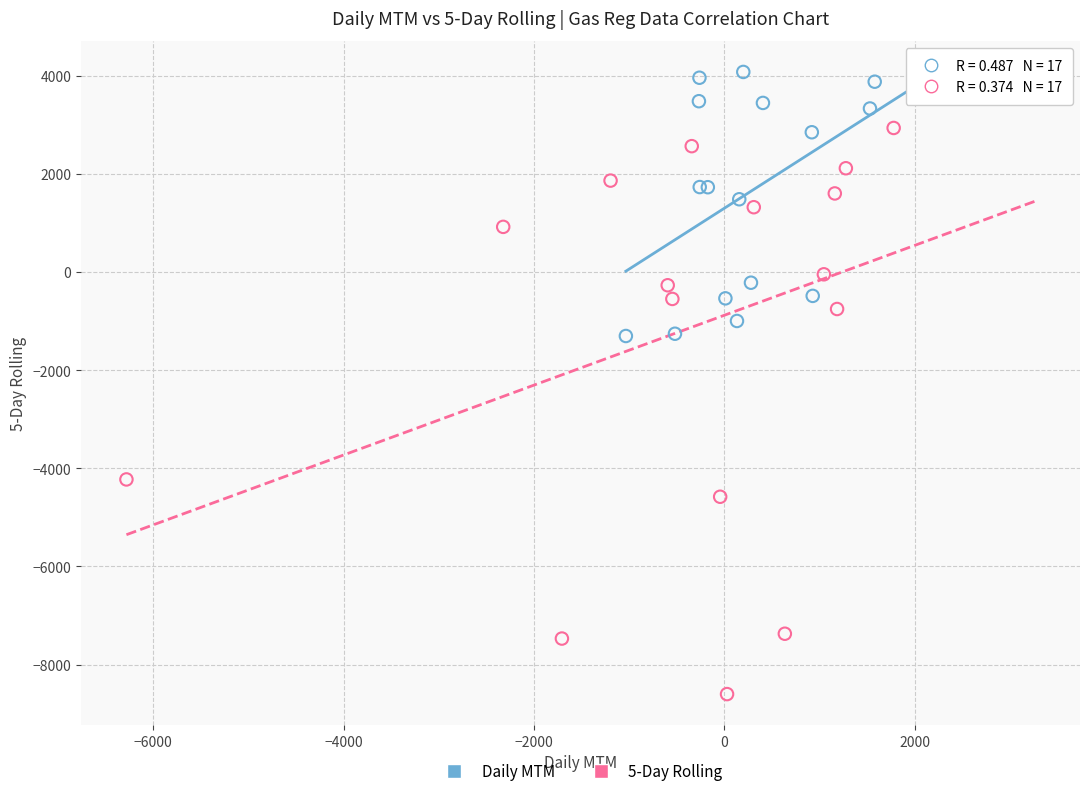

What are all the series names shown in the legend?

Daily MTM, 5-Day Rolling